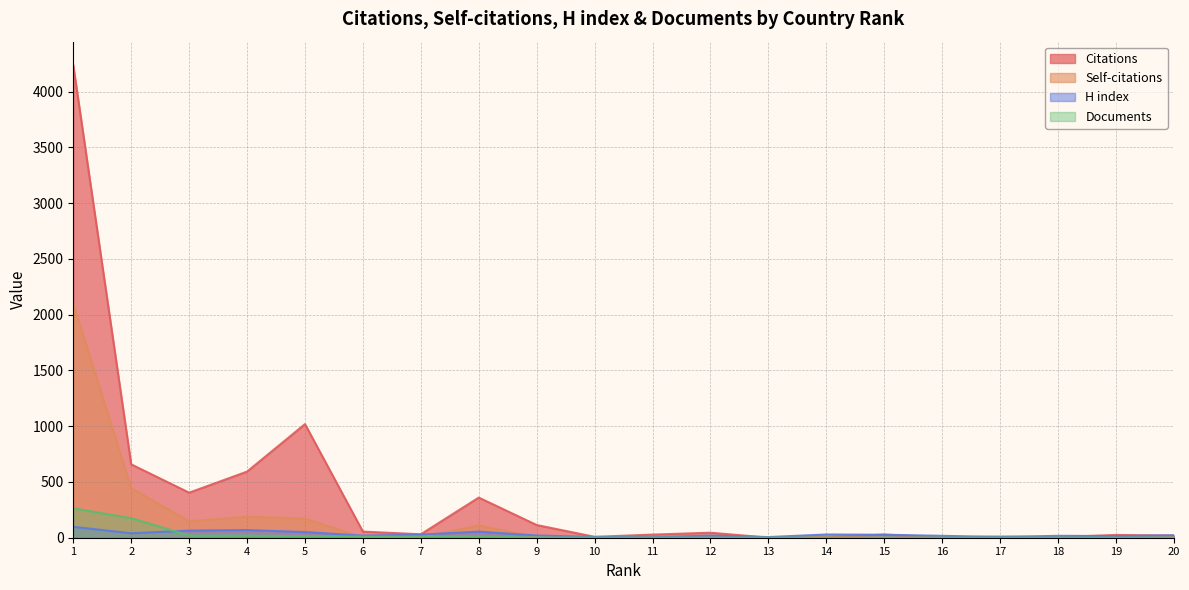

Does the chart have visible grid lines?

Yes